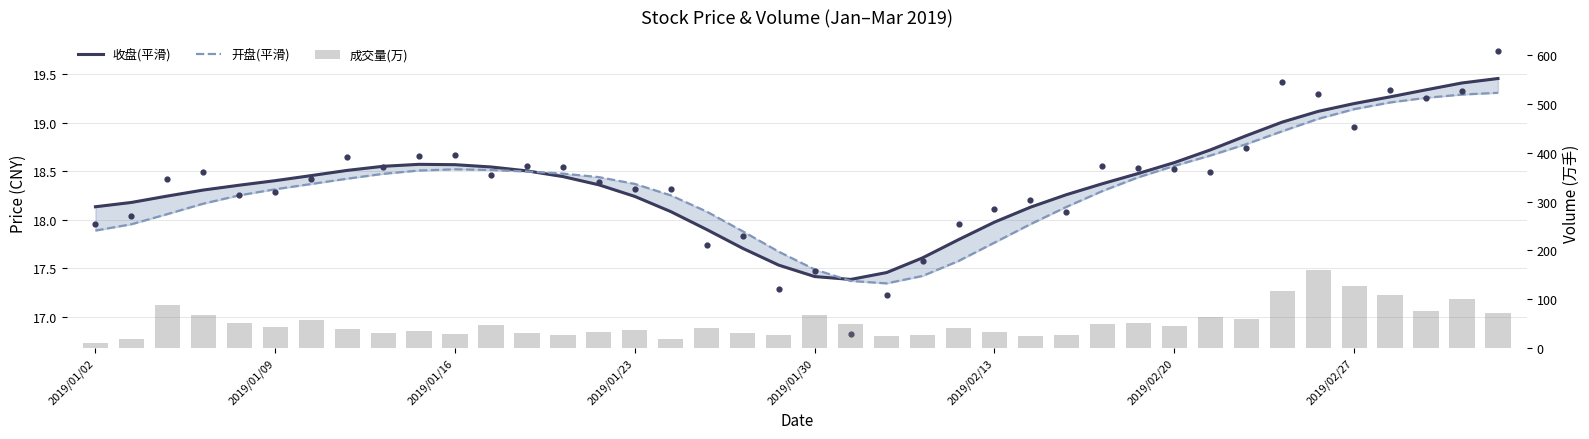

At which category is the sum across all series the highest?

34